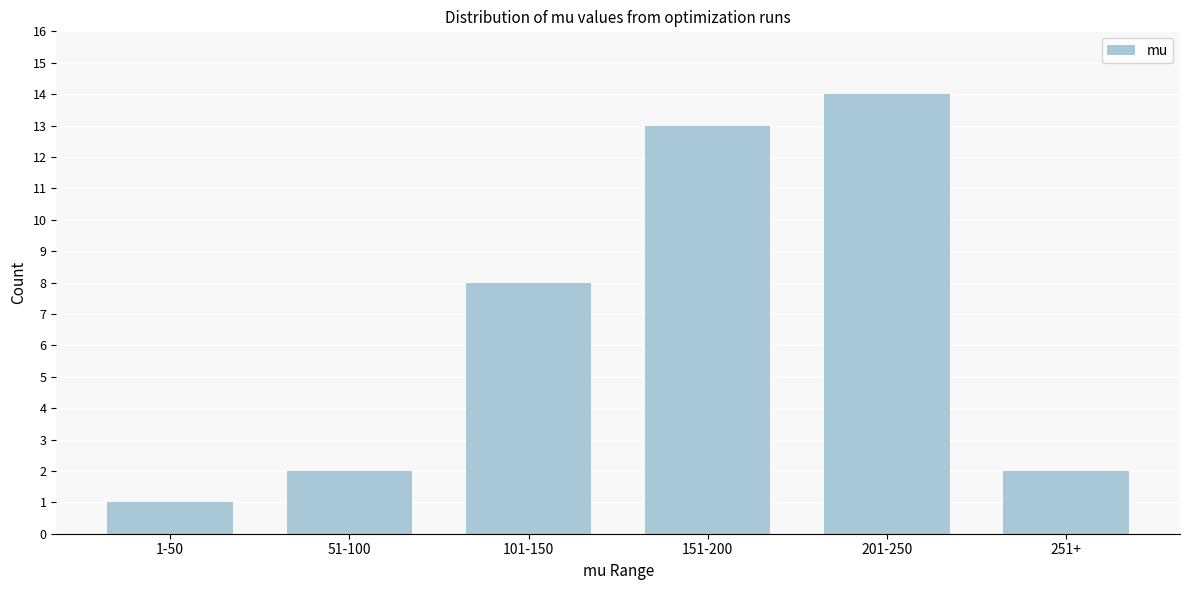

Reading right to left, what are all the values shown in this chart?

2	14	13	8	2	1